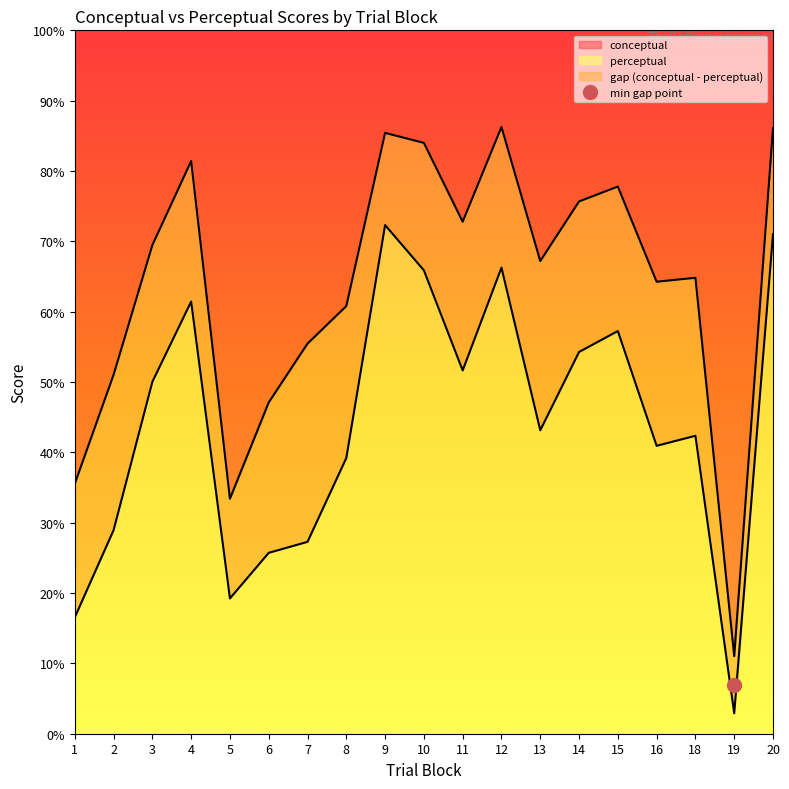

How many lines are shown in the chart?

2